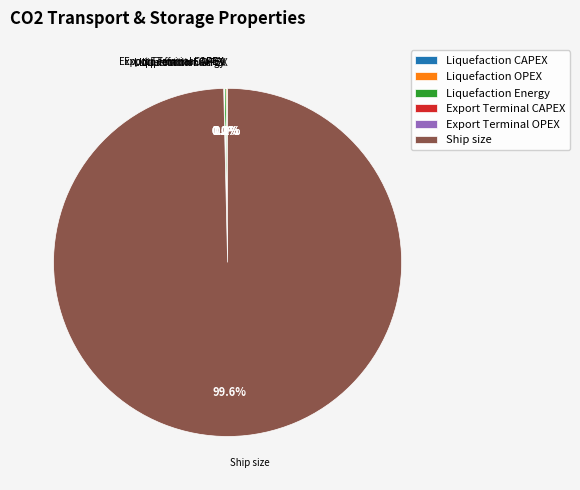

Is there a majority slice in this chart?

Yes